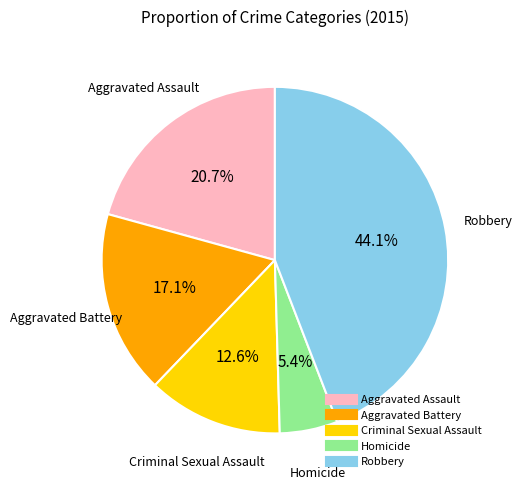

To the nearest percent, what is the difference between the largest and smallest slice percentages?

39%